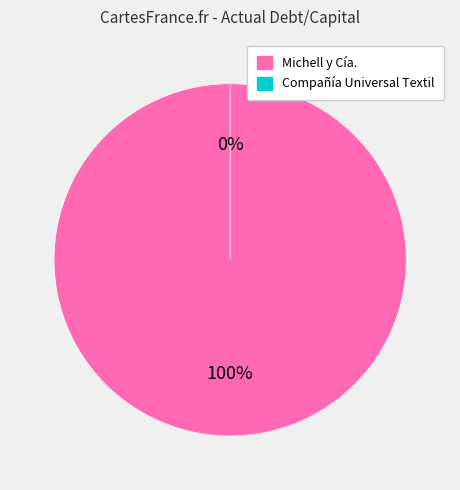

Which category accounts for the majority?

Michell y Cía. S.A. (BVL:MICHEI1)